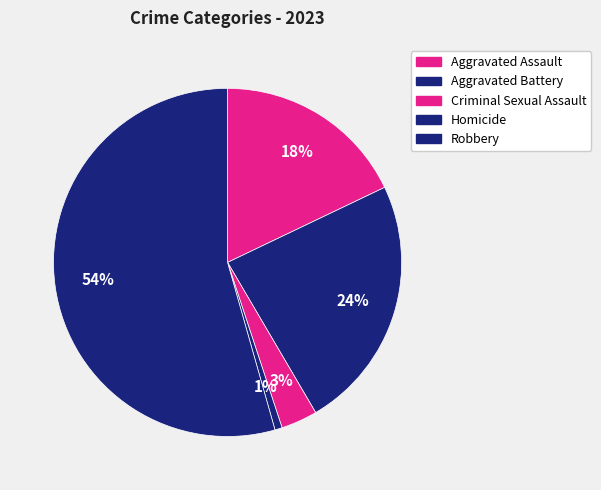

What percentage is the Robbery slice, to the nearest percent?

54%